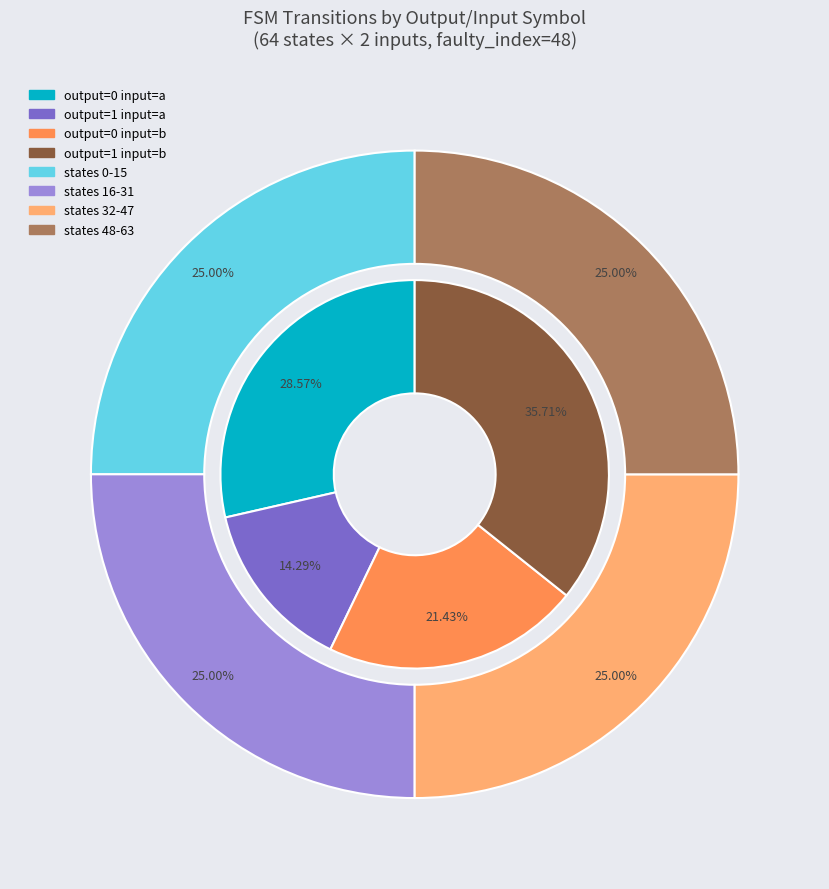

What is the ratio of the value at source_state 16-31 to the value at source_state 0-15?

1.0